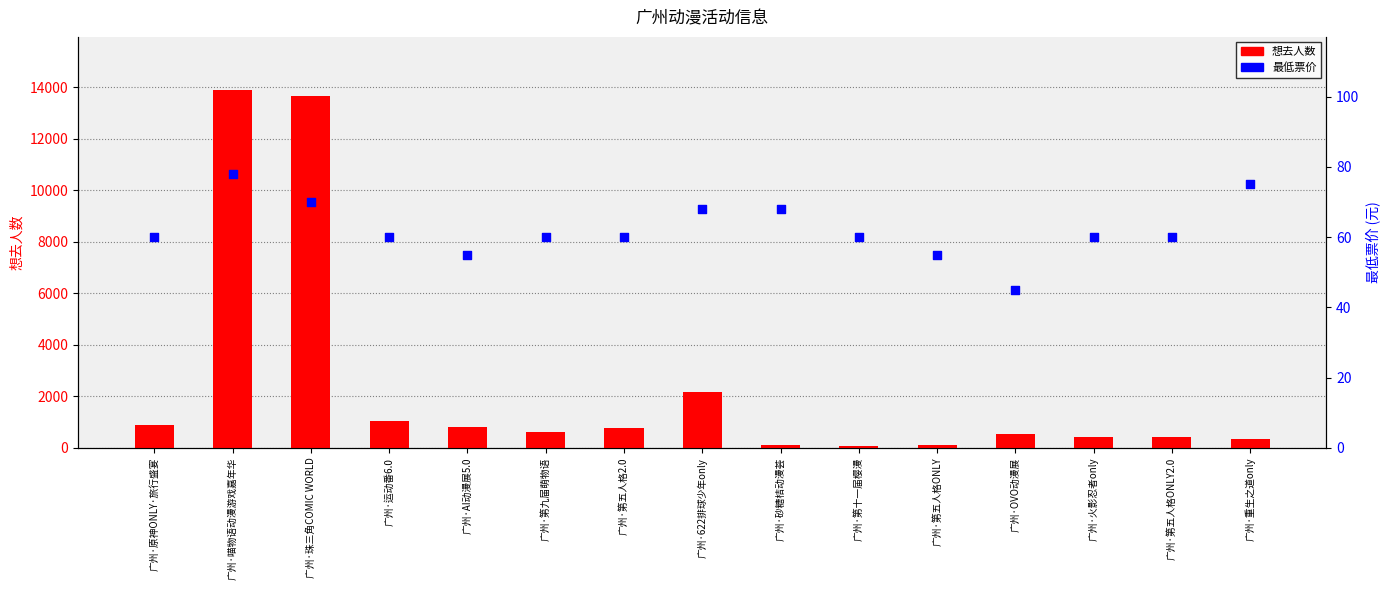

What are all the series names shown in the legend?

想去人数, 最低票价